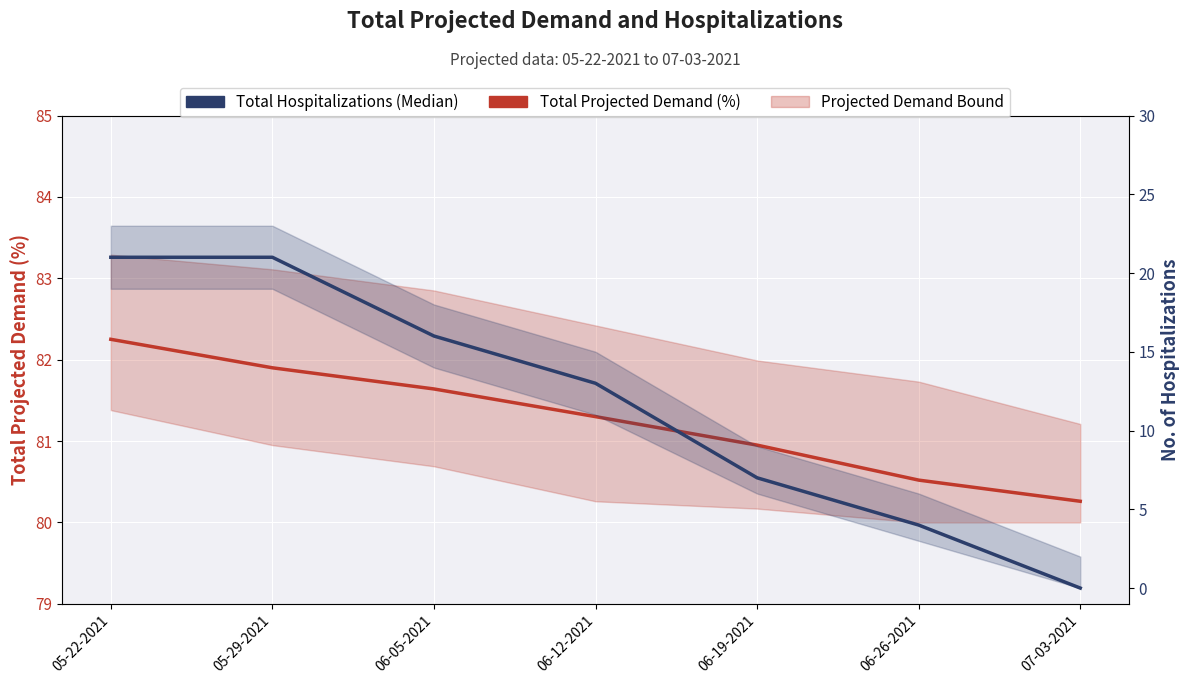

Rank the series by their maximum value, from lowest to highest.

Total Hospitalizations (Median), Total Projected Demand (%)